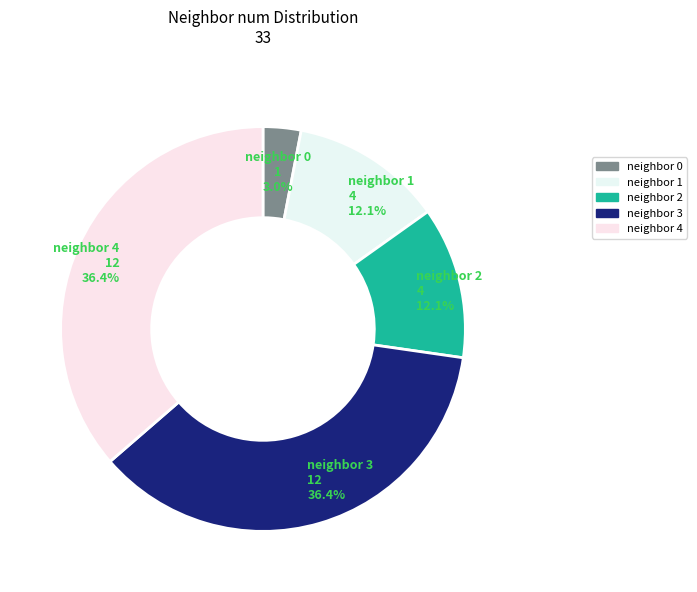

How many segments does this pie chart have?

5